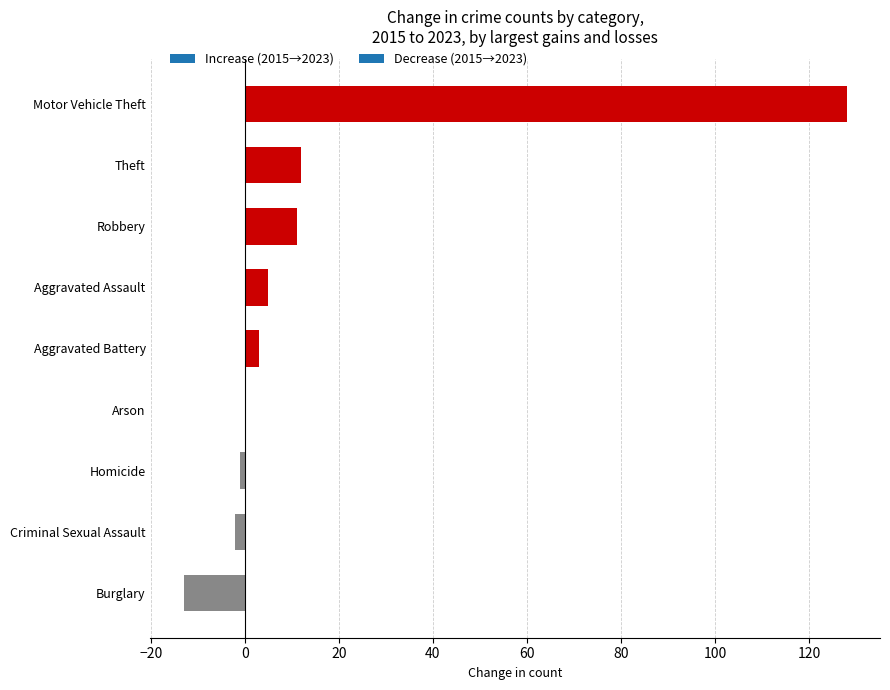

How many categories are shown in the chart?

9